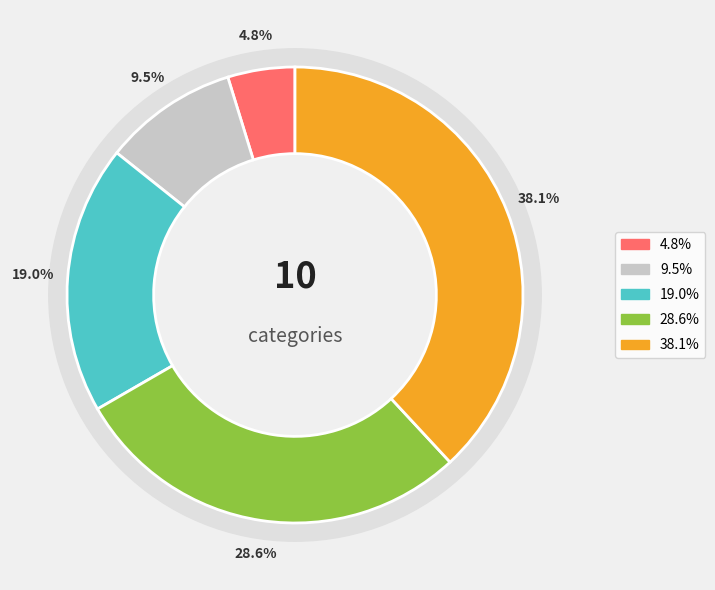

What is the change in value from 0 to 2?

+2